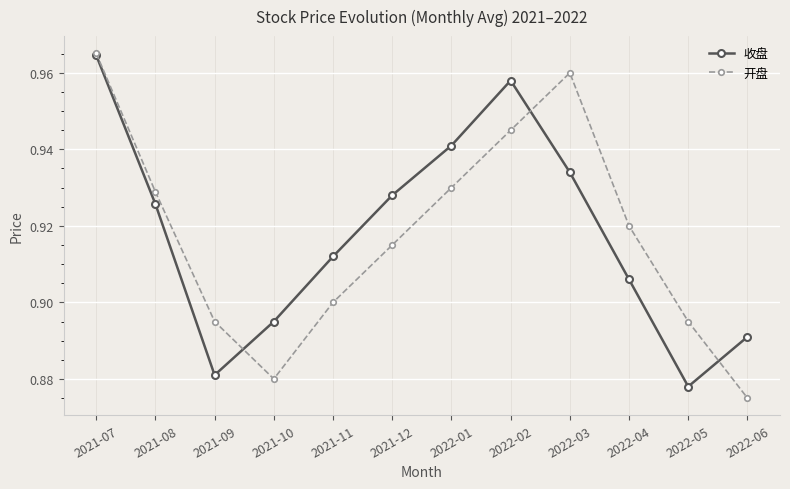

In 收盘, how many points are higher than both neighbors (excluding endpoints)?

1